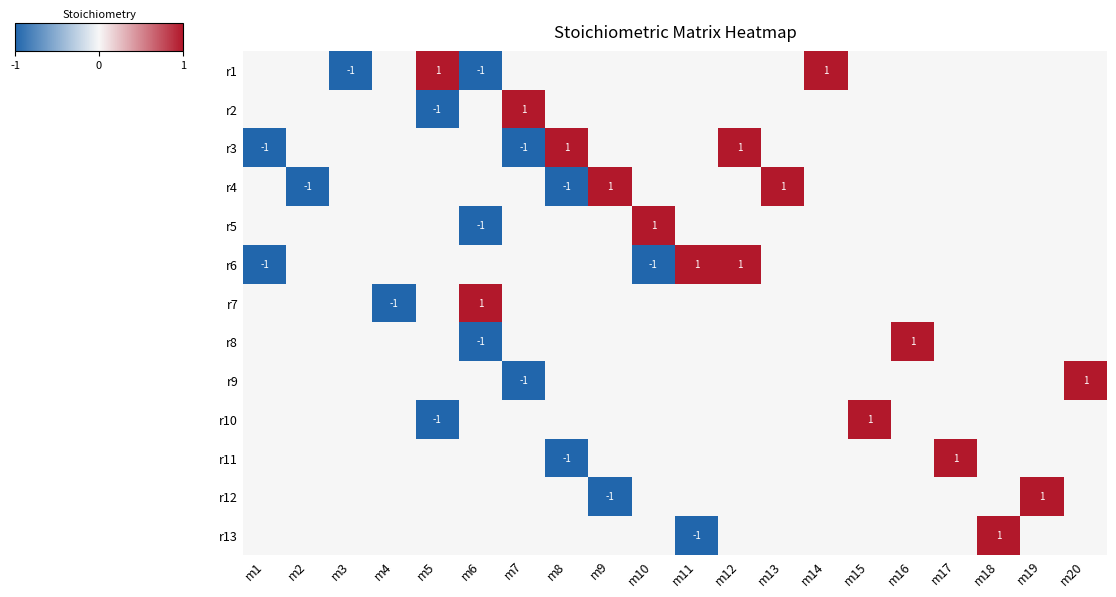

How many values in r6 are above zero?

2